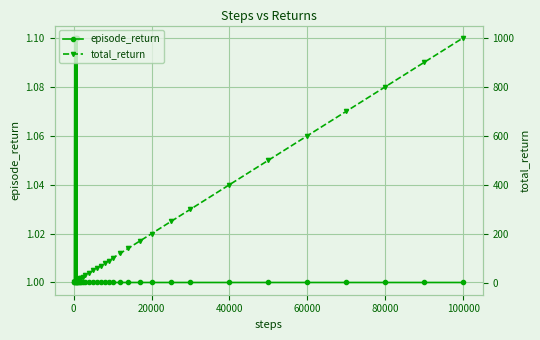

What is the maximum value for total_return?

1000.5